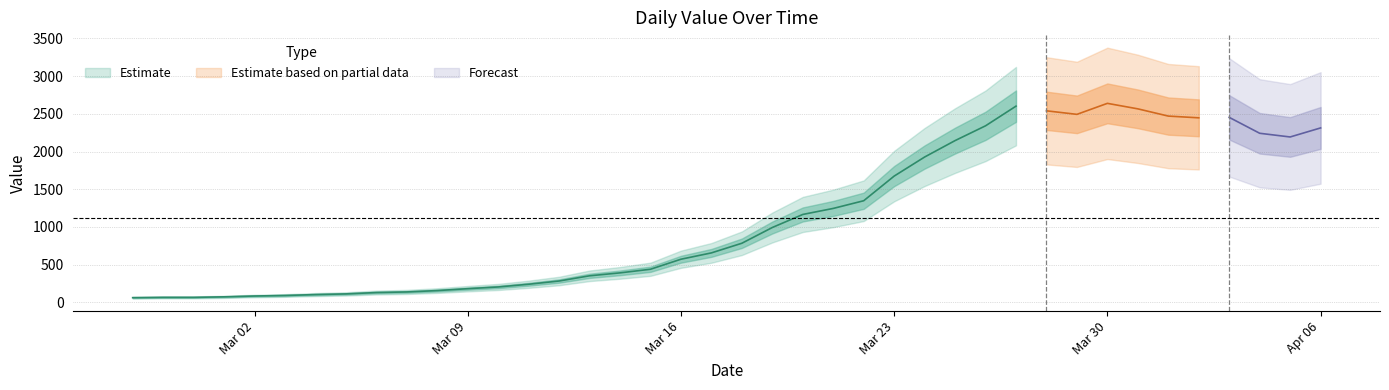

What is the difference between the maximum and minimum values?

2578